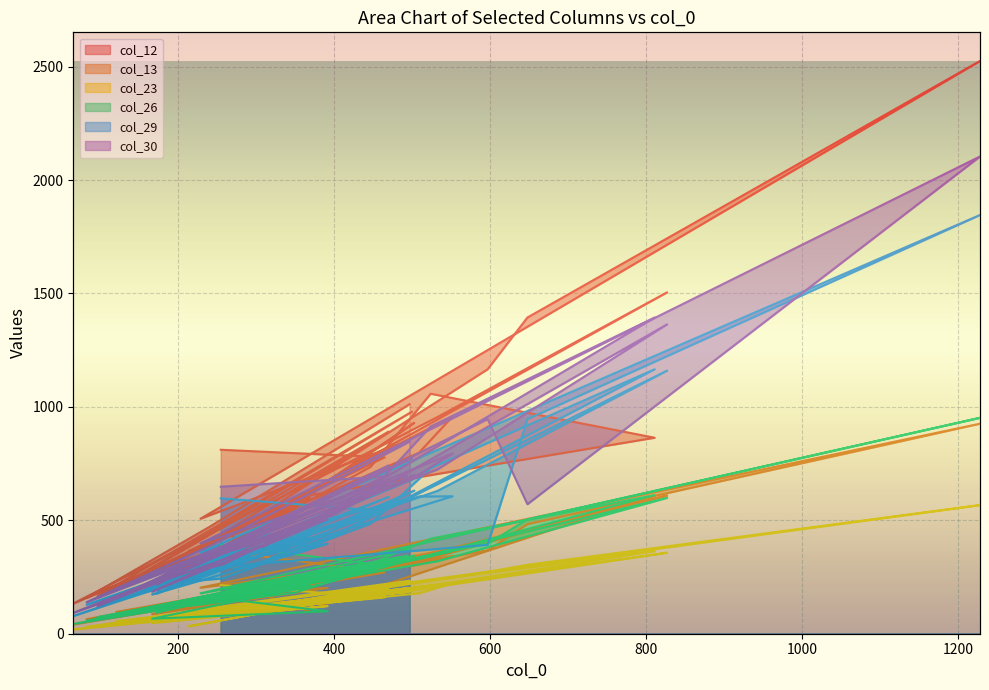

Which category has the lowest value in the col_29 series?

66